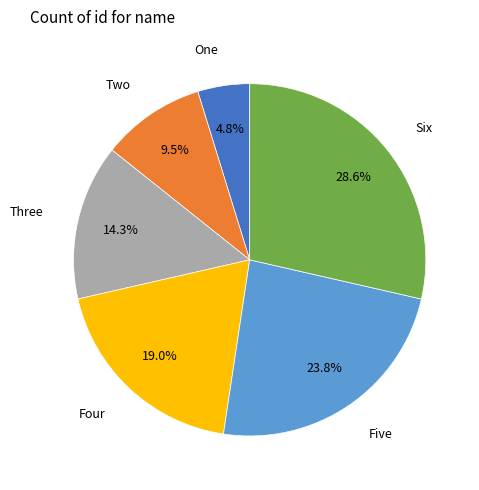

Rank the categories by value from lowest to highest.

One, Two, Three, Four, Five, Six